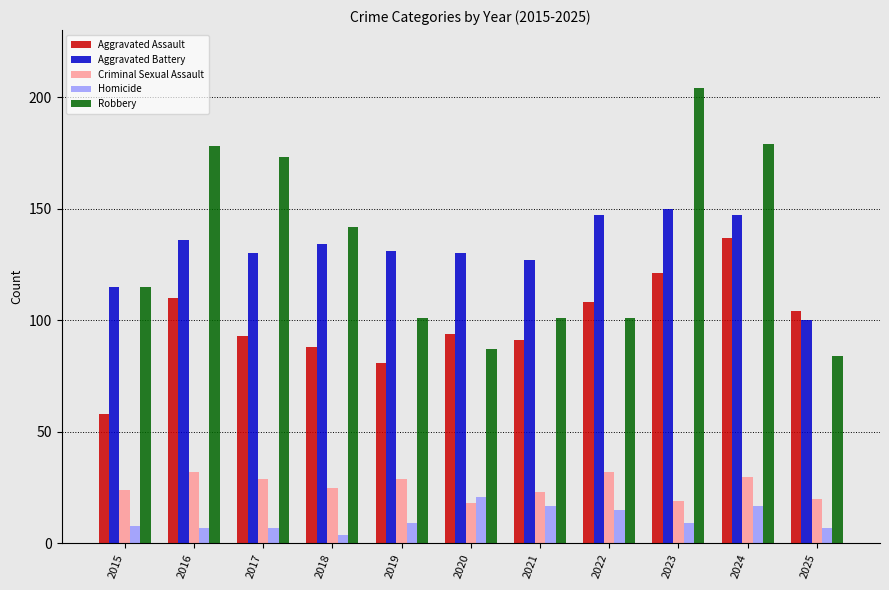

What is the difference between the maximum and minimum values in the Homicide series?

17